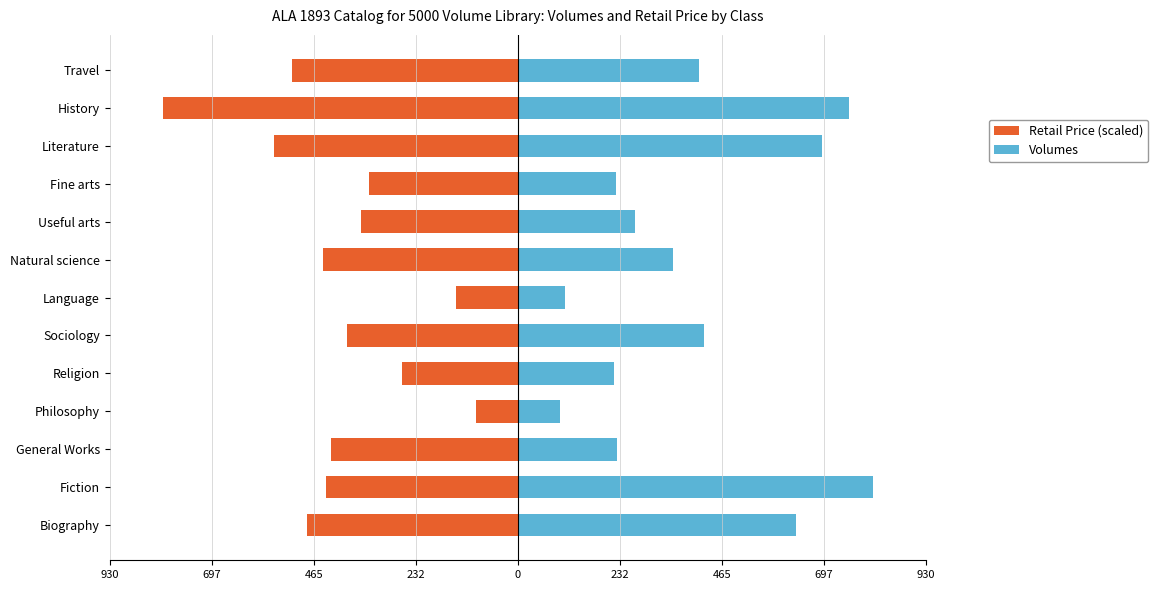

How many data points in Retail Price (scaled) are above -425?

6